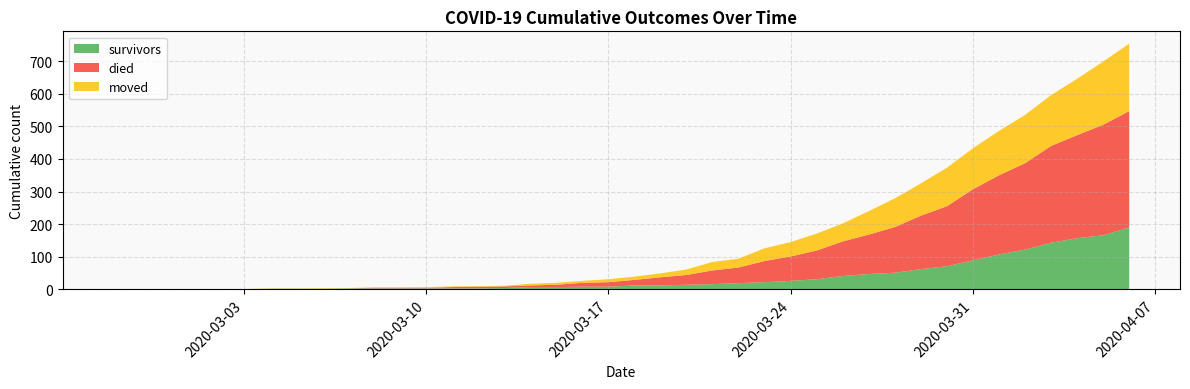

Reading left to right, list all the values displayed in this chart.

survivors: 0	0	0	0	0	0	2	2	2	3	3	3	3	3	3	4	7	7	8	8	12	12	14	16	19	22	26	31	41	47	51	62	71	89	107	122	143	157	166	190
died: 0	0	0	0	0	0	0	0	0	0	2	2	2	4	5	5	5	7	12	14	17	25	30	42	48	65	75	88	106	121	140	164	184	218	243	265	297	316	339	357
moved: 0	0	0	1	1	1	1	1	2	1	1	1	2	2	2	2	5	6	6	9	10	12	17	26	27	39	44	52	55	72	88	99	118	126	136	148	156	173	194	207